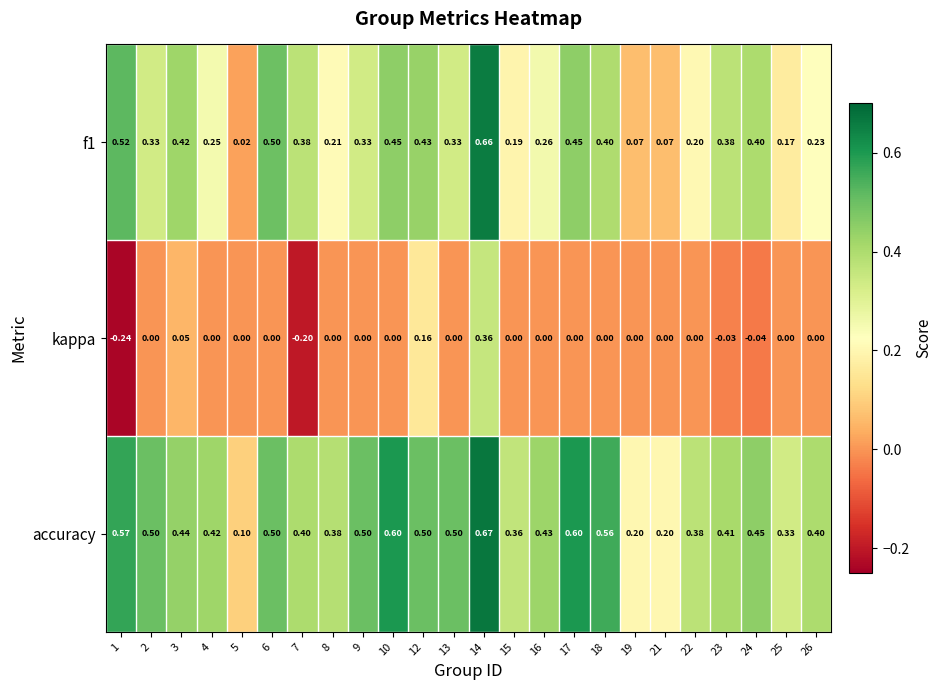

Which series has the largest total across all categories?

accuracy